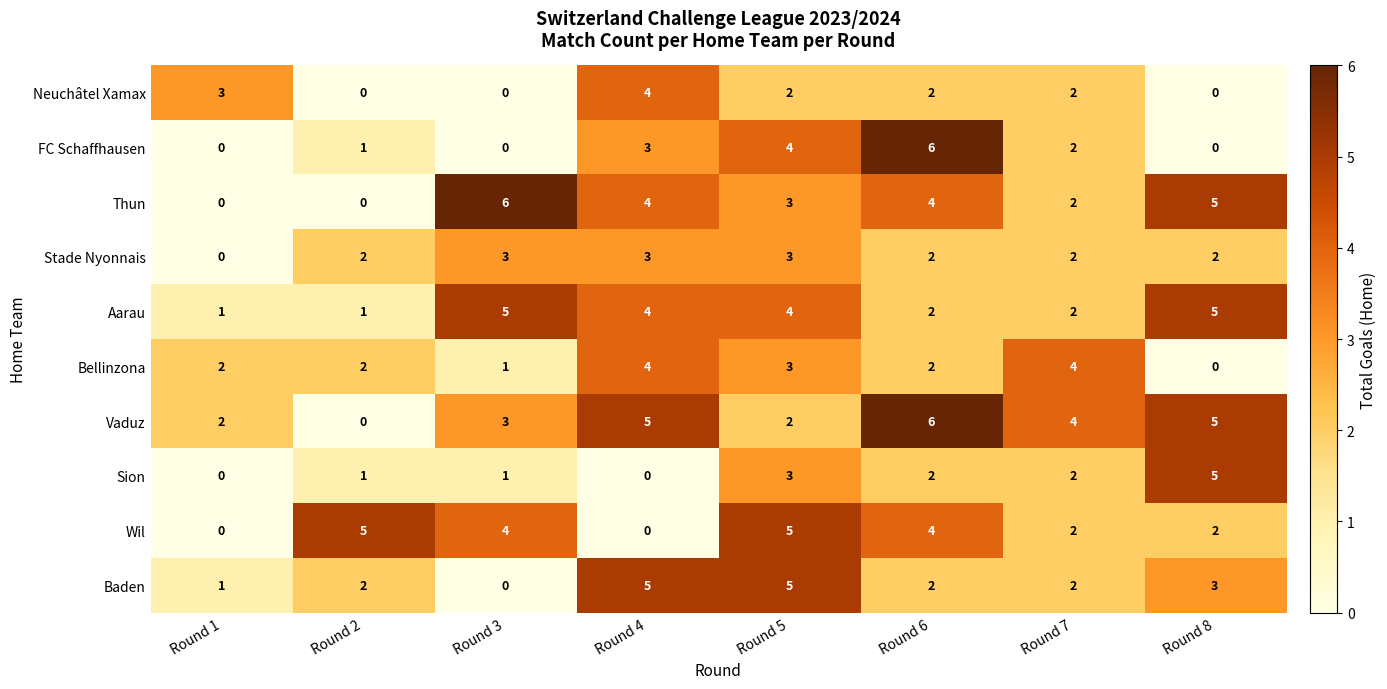

True or false: Thun has a value of 0 at Round 1.

True